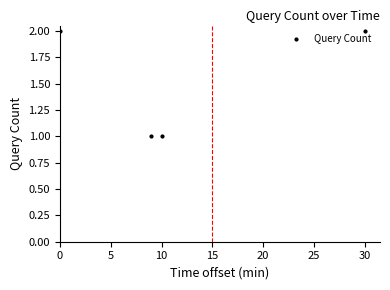

Count the values in the range 1 to 2.

4